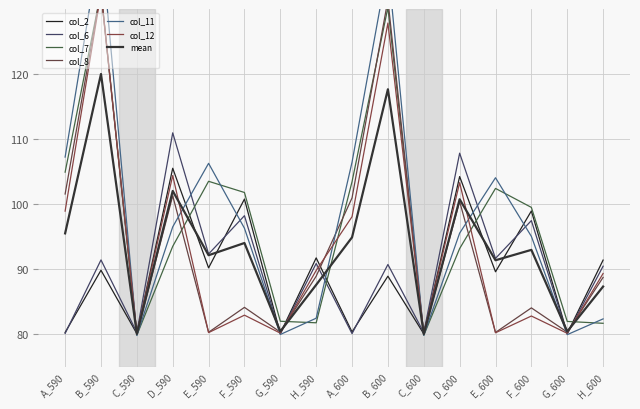

Reading right to left, extract all data points from this chart.

col_2: H_600=91.4	G_600=80.1	F_600=98.9	E_600=89.6	D_600=104.2	C_600=80.0	B_600=88.9	A_600=80.3	H_590=91.7	G_590=80.1	F_590=100.8	E_590=90.2	D_590=105.5	C_590=80.1	B_590=89.8	A_590=80.2
col_6: H_600=90.4	G_600=80.0	F_600=97.5	E_600=91.6	D_600=107.8	C_600=80.2	B_600=90.7	A_600=80.1	H_590=90.9	G_590=80.0	F_590=98.2	E_590=92.3	D_590=111.0	C_590=80.2	B_590=91.4	A_590=80.1
col_7: H_600=81.7	G_600=81.9	F_600=99.5	E_600=102.4	D_600=93.1	C_600=79.8	B_600=130.2	A_600=103.4	H_590=81.7	G_590=82.0	F_590=101.8	E_590=103.5	D_590=93.5	C_590=79.8	B_590=132.7	A_590=104.9
col_8: H_600=88.7	G_600=80.3	F_600=84.0	E_600=80.2	D_600=100.4	C_600=80.0	B_600=131.4	A_600=100.9	H_590=88.9	G_590=80.3	F_590=84.1	E_590=80.3	D_590=101.3	C_590=80.1	B_590=132.8	A_590=101.5
col_11: H_600=82.3	G_600=79.9	F_600=95.0	E_600=104.0	D_600=95.5	C_600=79.8	B_600=136.8	A_600=106.4	H_590=82.4	G_590=79.9	F_590=96.3	E_590=106.3	D_590=96.5	C_590=79.8	B_590=140.8	A_590=107.2
col_12: H_600=89.3	G_600=80.1	F_600=82.8	E_600=80.2	D_600=103.3	C_600=80.1	B_600=127.8	A_600=98.0	H_590=89.8	G_590=80.1	F_590=82.9	E_590=80.2	D_590=104.4	C_590=80.2	B_590=132.5	A_590=98.9